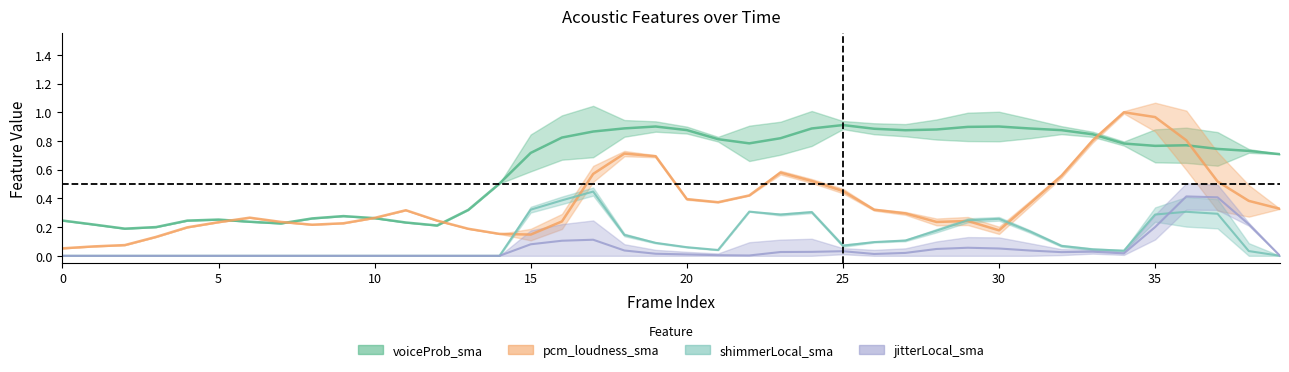

True or false: voiceProb_sma and shimmerLocal_sma intersect in this chart.

False